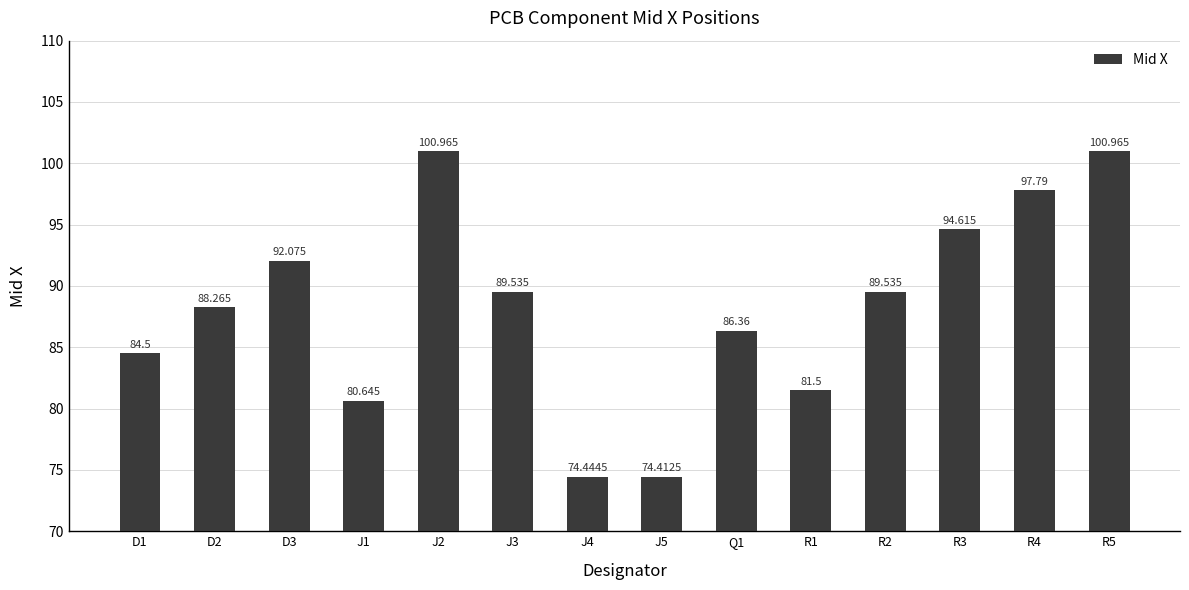

Rank the categories by value from lowest to highest.

J5, J4, J1, R1, D1, Q1, D2, J3, R2, D3, R3, R4, J2, R5